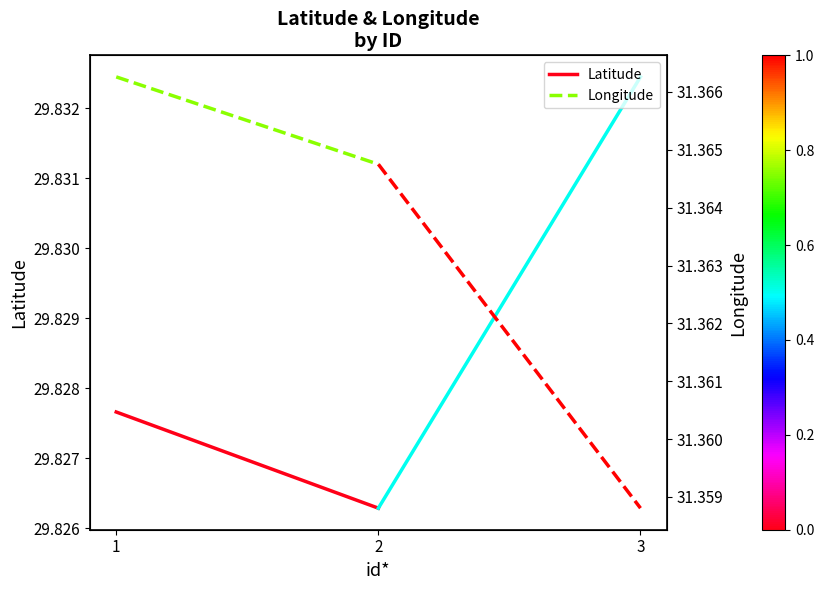

Does the chart have visible grid lines?

No